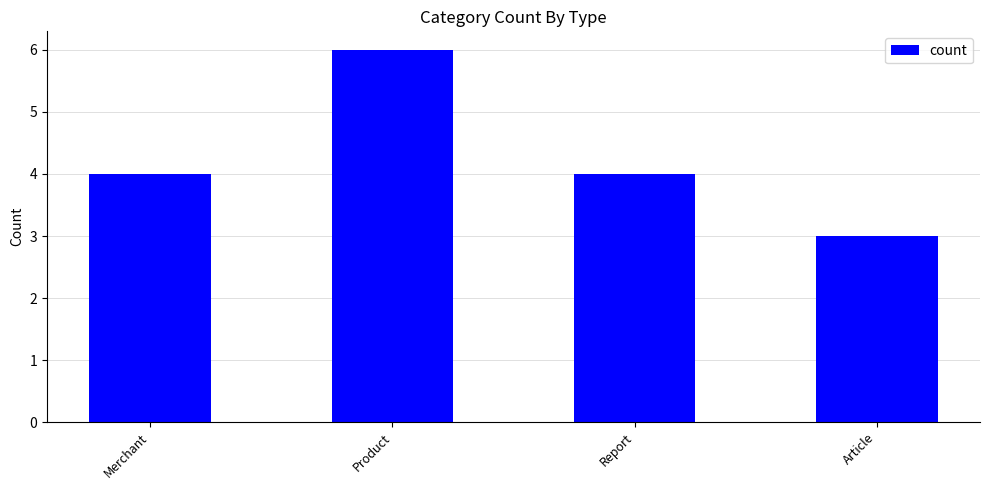

Reading left to right, transcribe all the data shown in this chart.

Merchant=4	Product=6	Report=4	Article=3